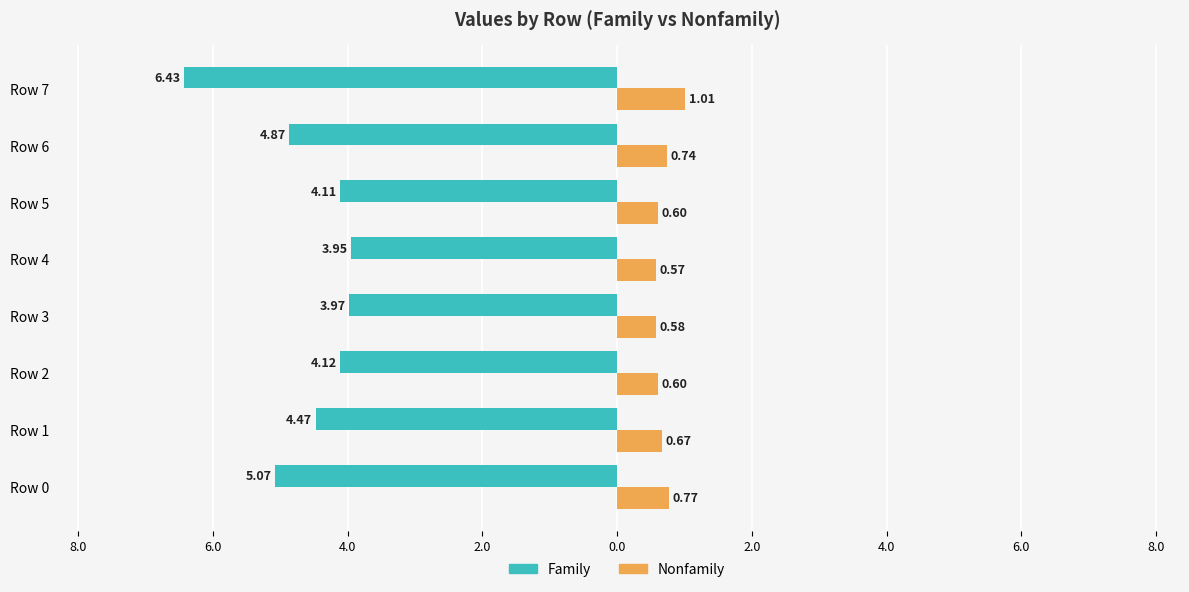

What are all the series names shown in the legend?

Family, Nonfamily